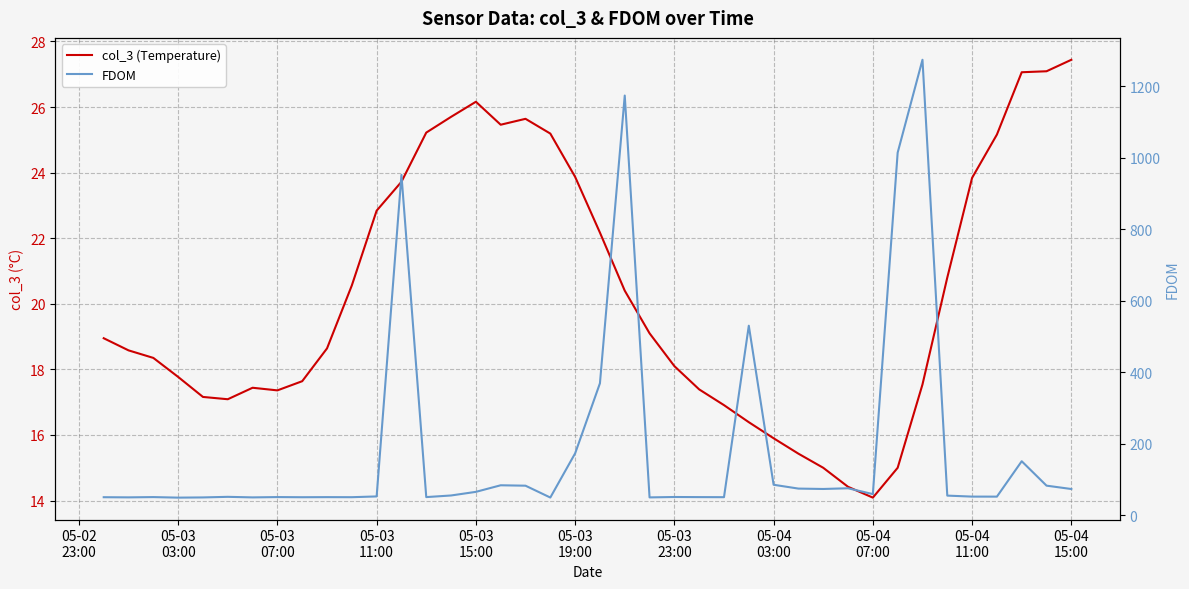

List the series in order of their peak value, lowest first.

col_3 (Temperature), FDOM